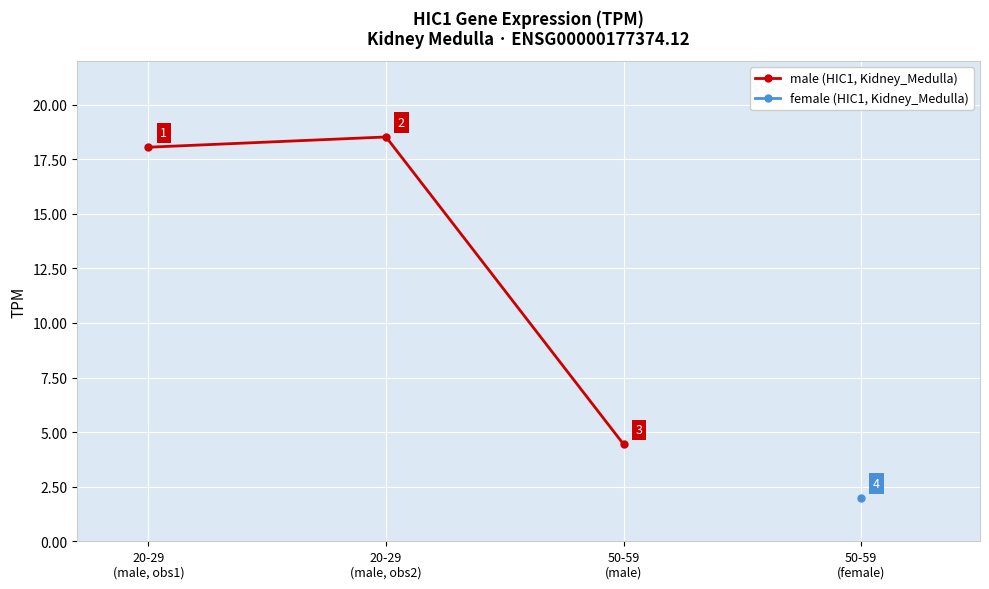

How many data points in male (HIC1, Kidney_Medulla) are less than 18?

1